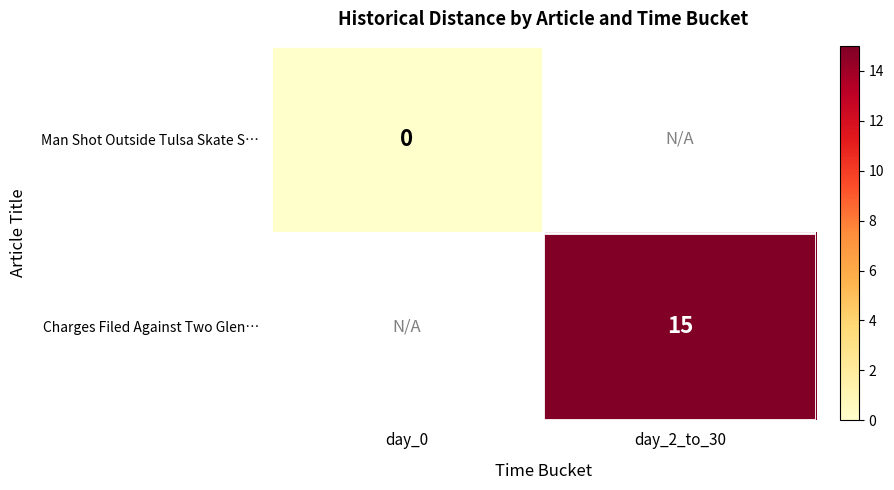

At how many categories does at least one series exceed 5?

1